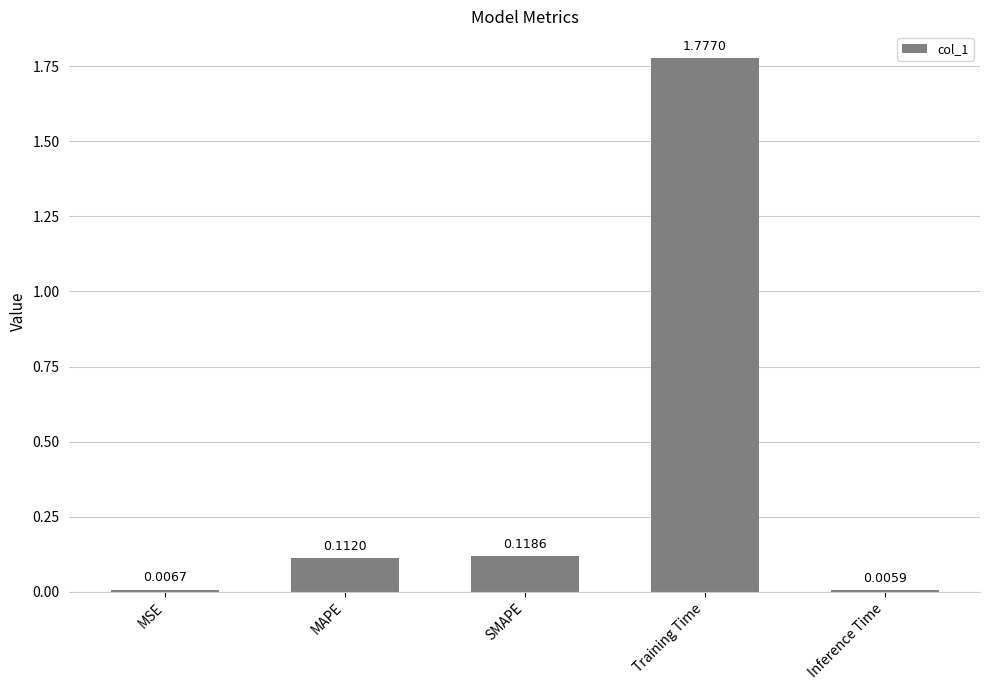

List the labels in order of value, smallest first.

Inference Time, MSE, MAPE, SMAPE, Training Time